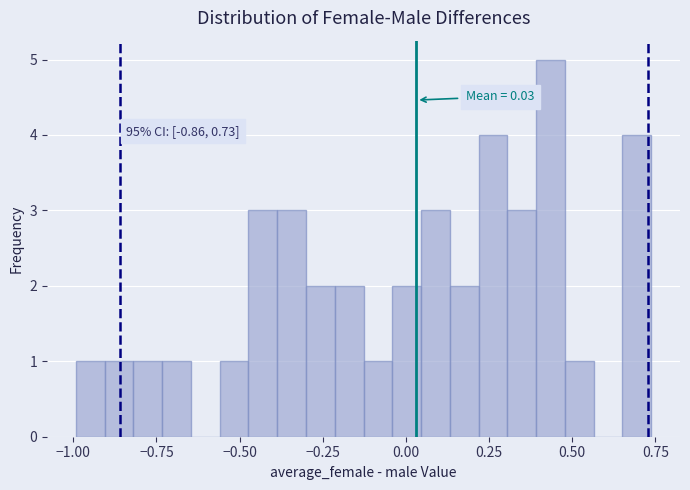

Around what value on the x-axis is the tallest bar? Give the approximate position of its centre, as read against the axis.

0.45